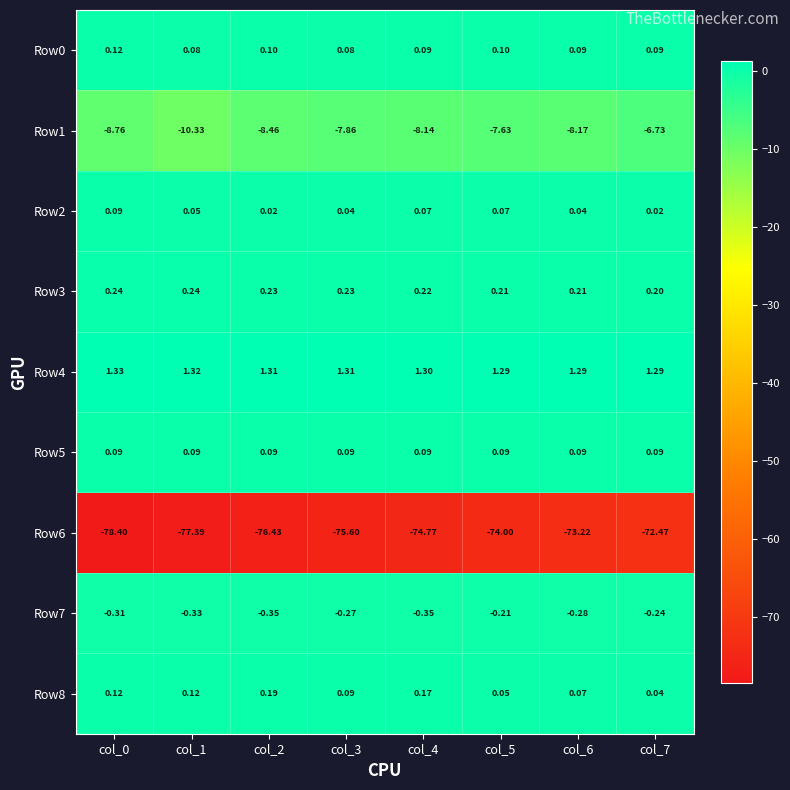

How many data points does each series have?

8